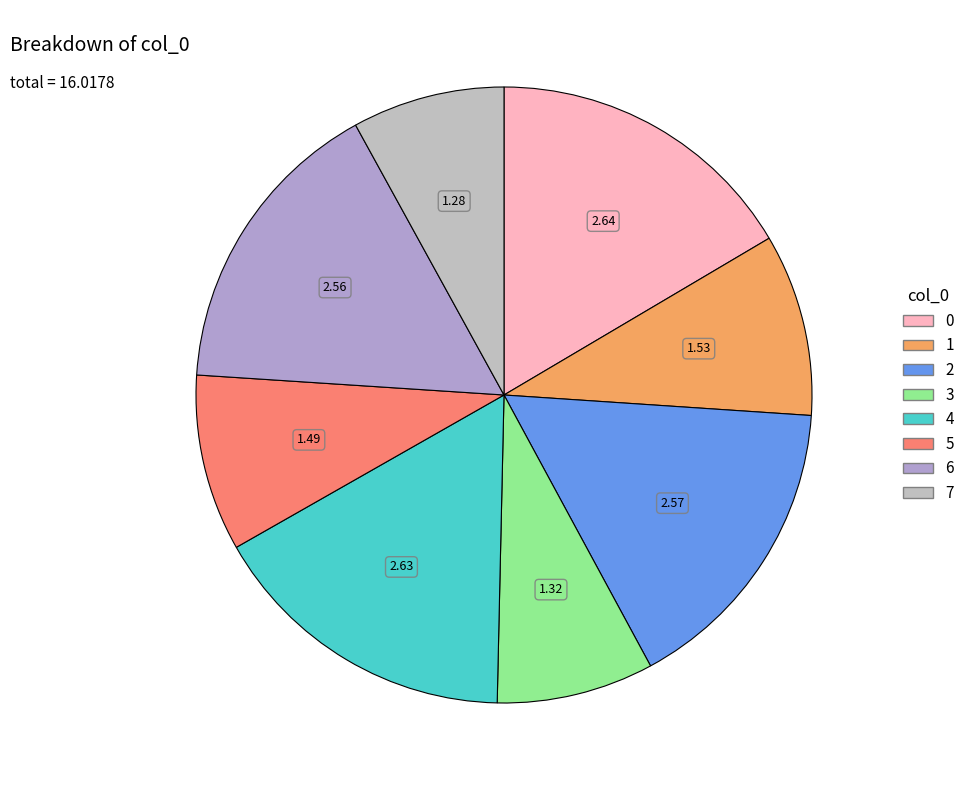

Is it true that 3 is 1% of the pie?

False